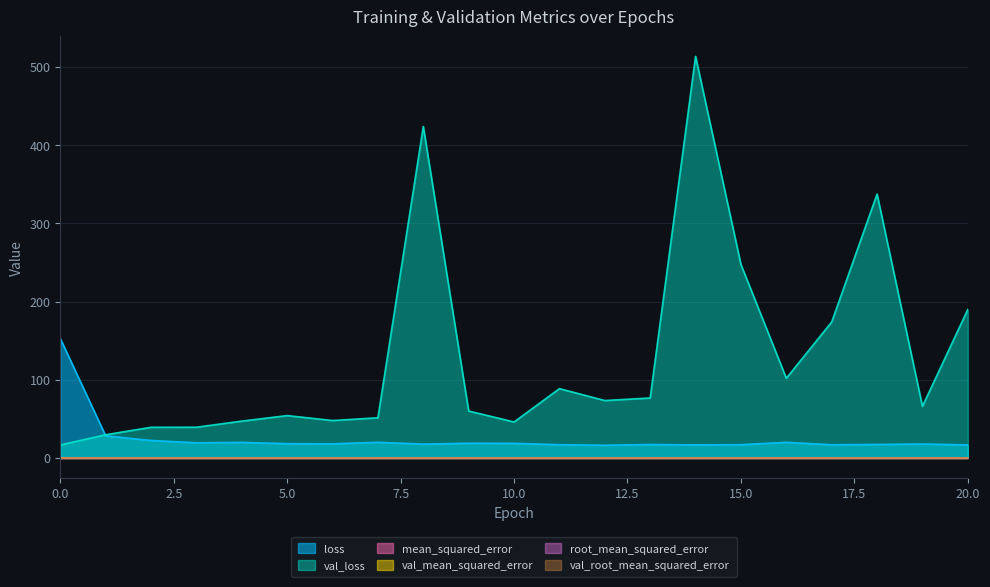

How many root_mean_squared_error values are between 0 and 1?

21